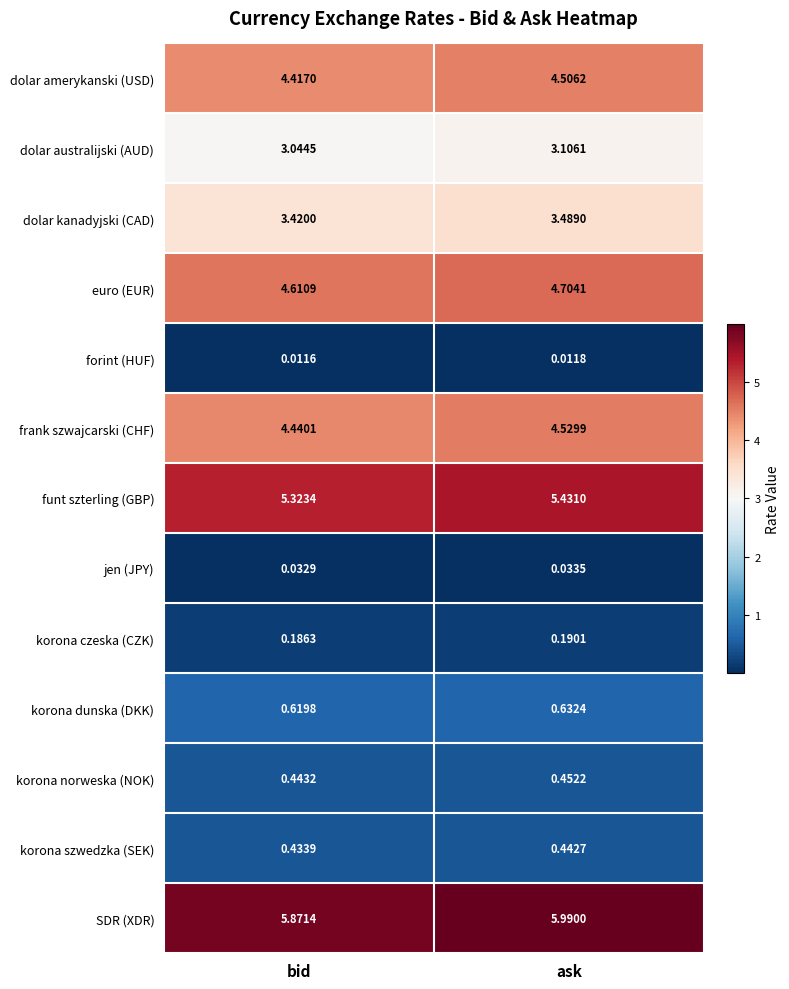

What is the total value across all series at ask?

33.5